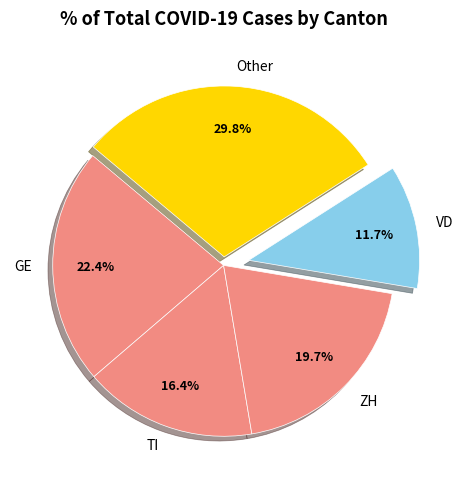

What is the smallest slice in the pie chart?

VD